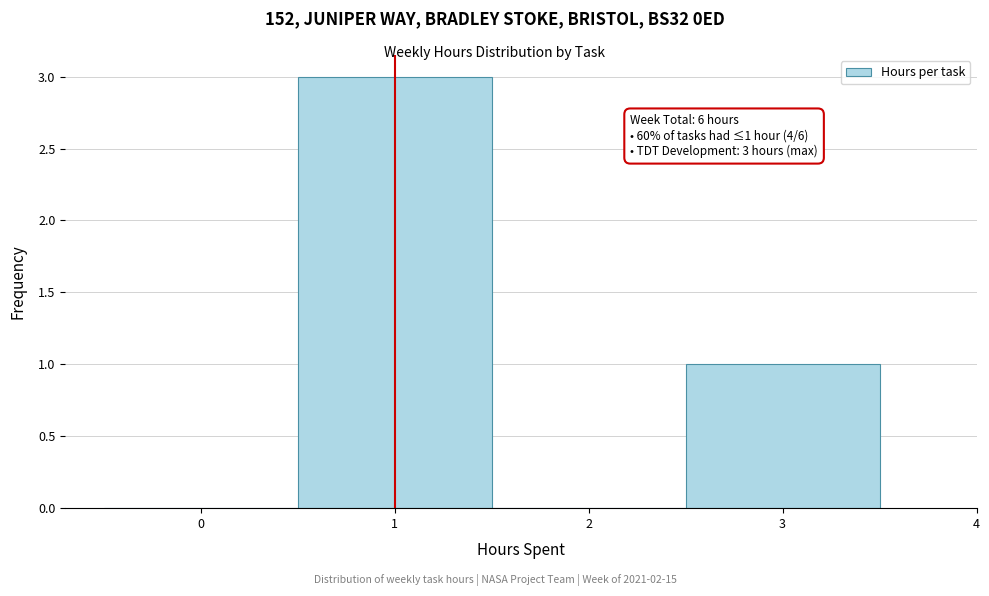

Over which range of the x-axis is the bar tallest?

0.5 to 1.5